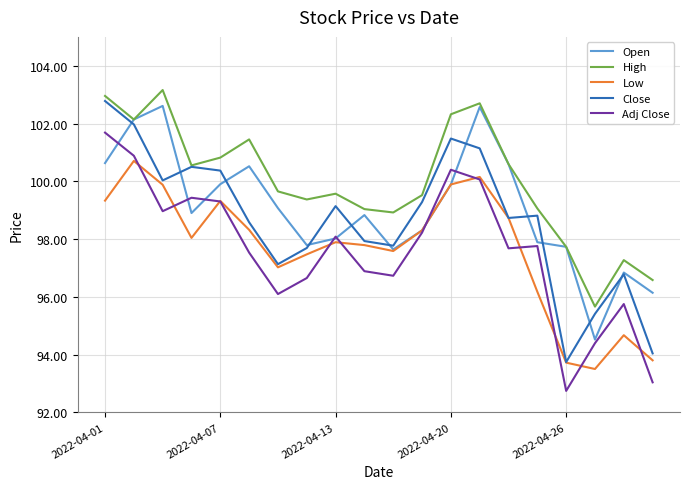

Which series has the largest range (max minus min)?

Close